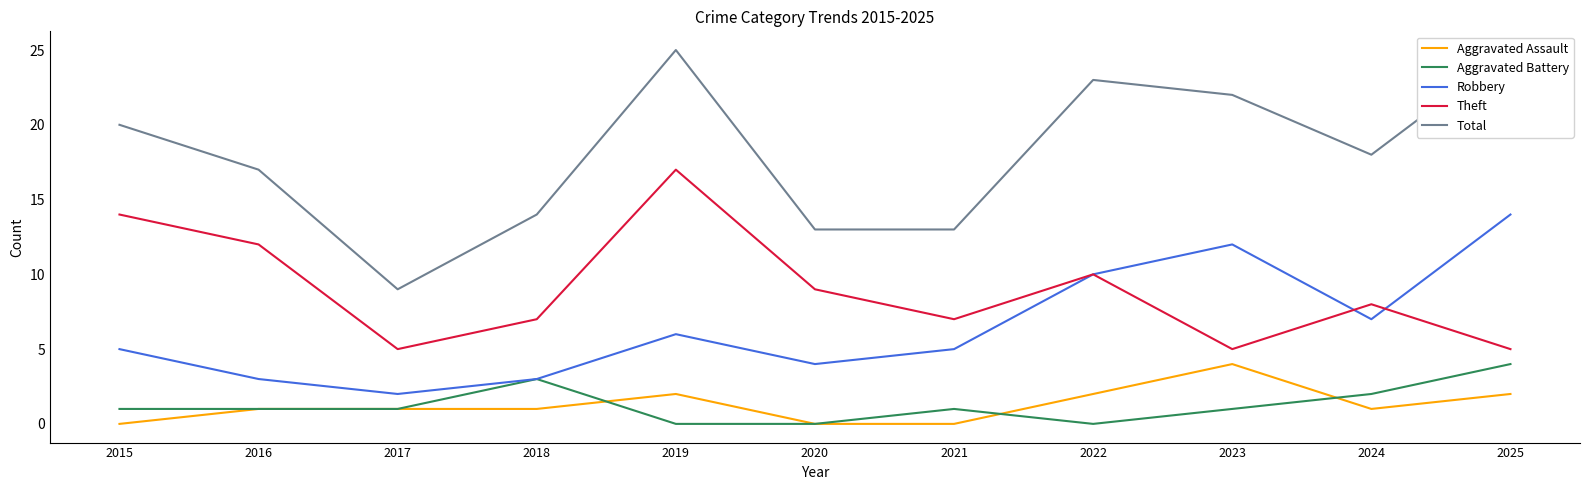

Is this an area chart (filled region under the line)?

No